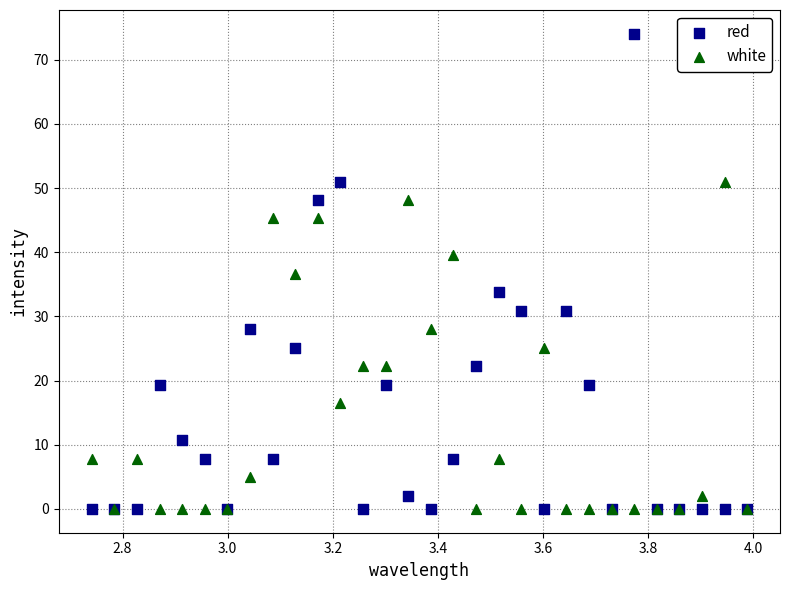

What are all the series names shown in the legend?

red, white